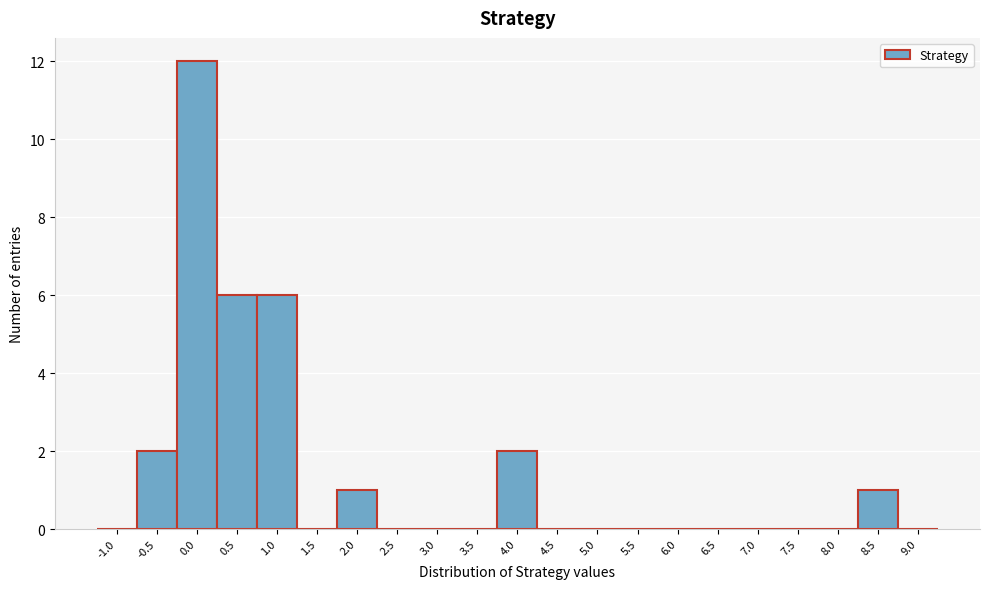

Reading left to right, what are all the values shown in this chart?

-1.0=0	-0.5=2	0.0=12	0.5=6	1.0=6	1.5=0	2.0=1	2.5=0	3.0=0	3.5=0	4.0=2	4.5=0	5.0=0	5.5=0	6.0=0	6.5=0	7.0=0	7.5=0	8.0=0	8.5=1	9.0=0